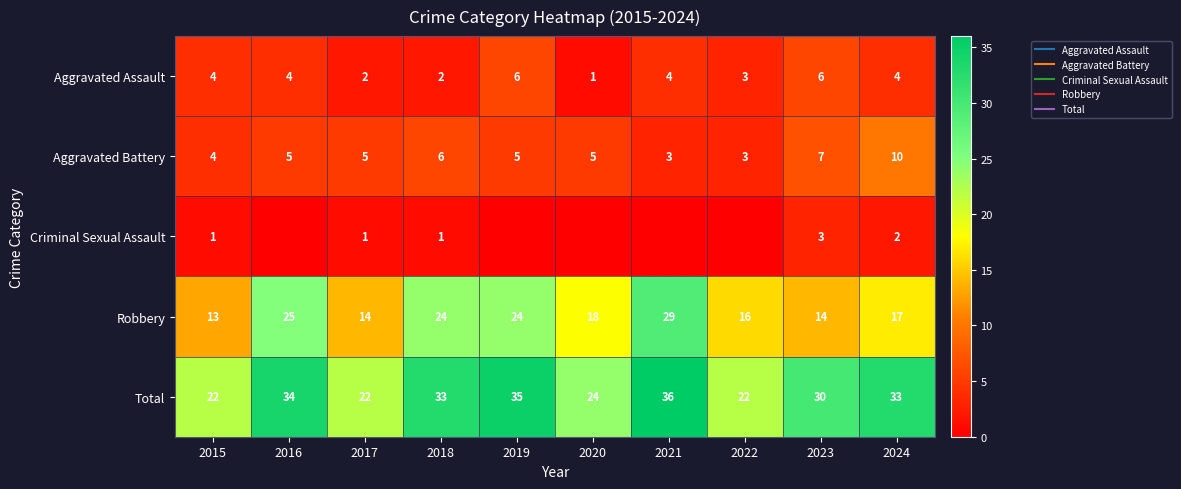

Rank the series by their maximum value, from highest to lowest.

Total, Robbery, Aggravated Battery, Aggravated Assault, Criminal Sexual Assault